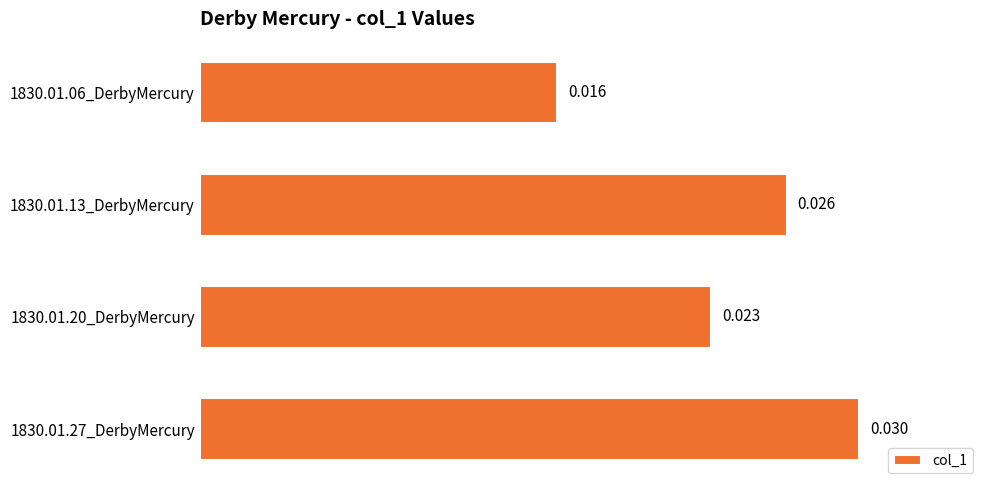

Rank the categories by value from highest to lowest.

1830.01.27_DerbyMercury, 1830.01.13_DerbyMercury, 1830.01.20_DerbyMercury, 1830.01.06_DerbyMercury